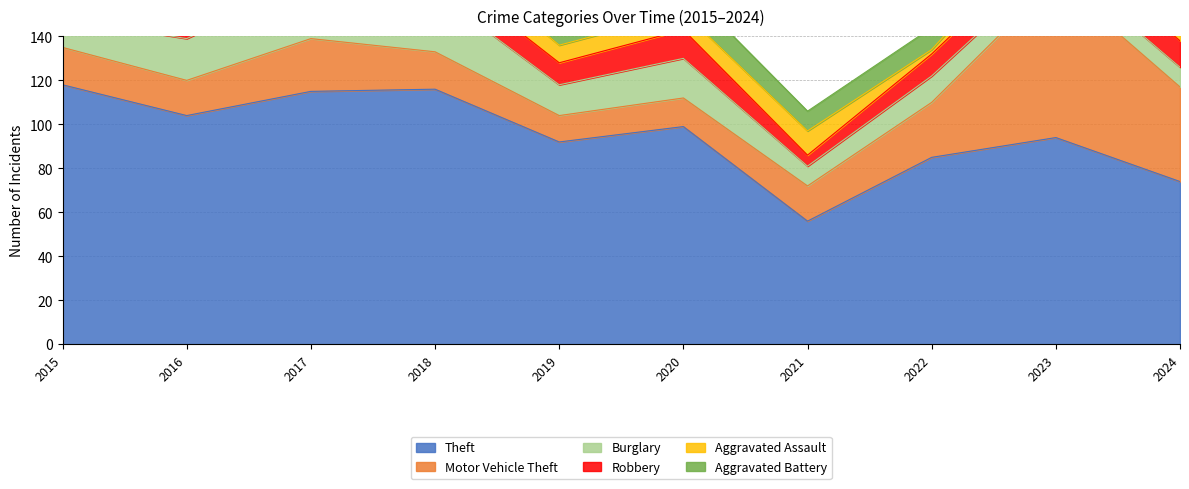

Which category has the highest value across all series?

2015